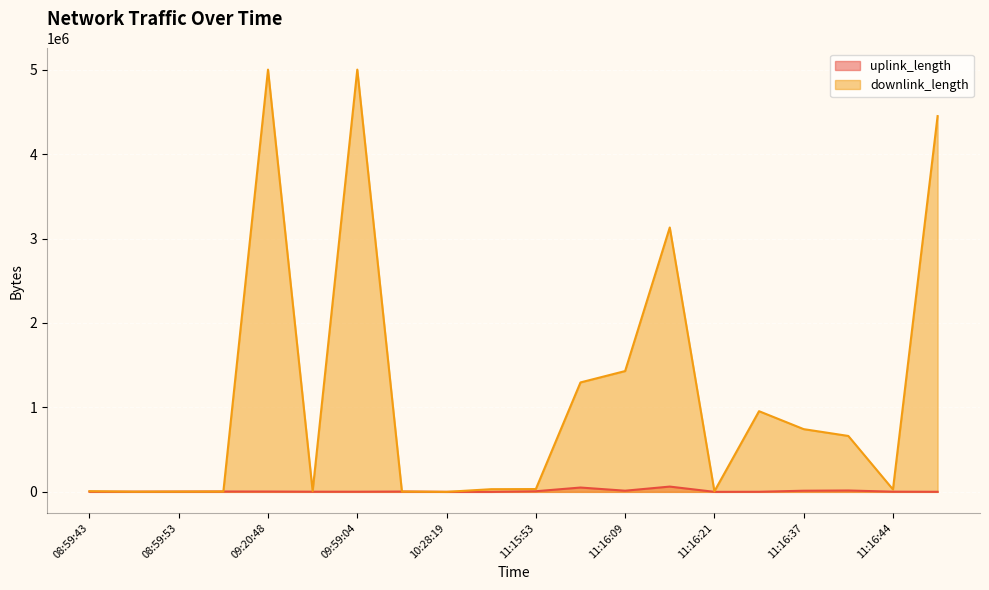

Count the number of categories in the chart.

20